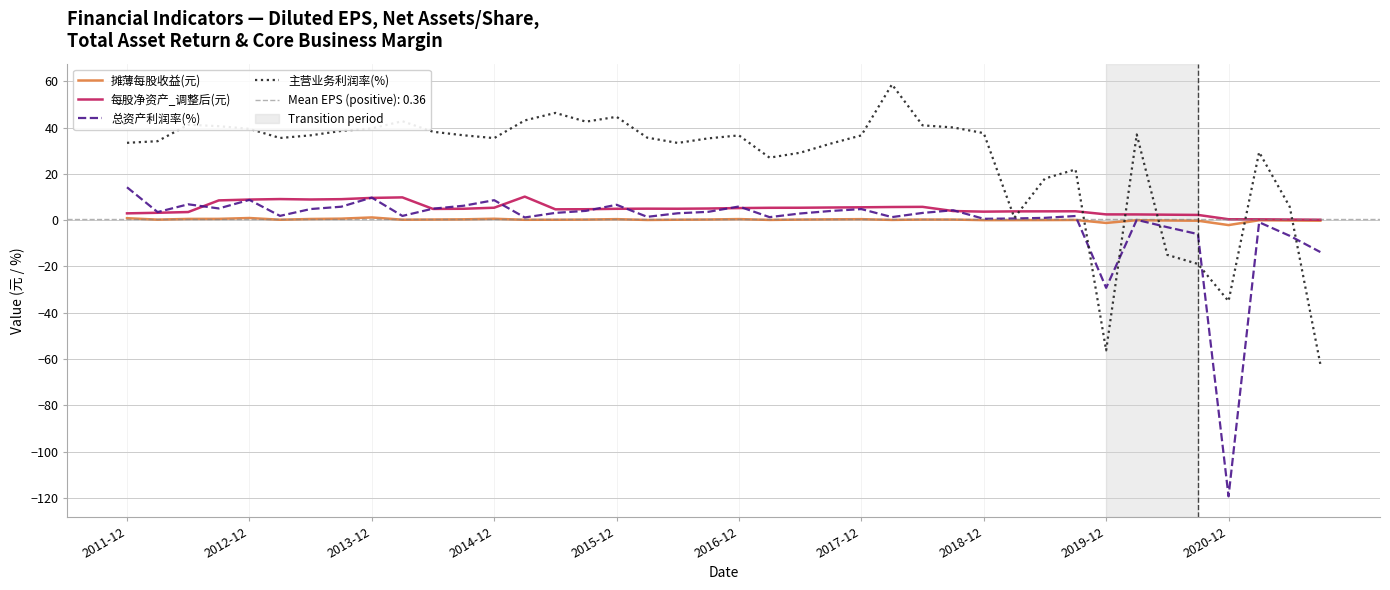

Which series has the largest total across all categories?

主营业务利润率(%)